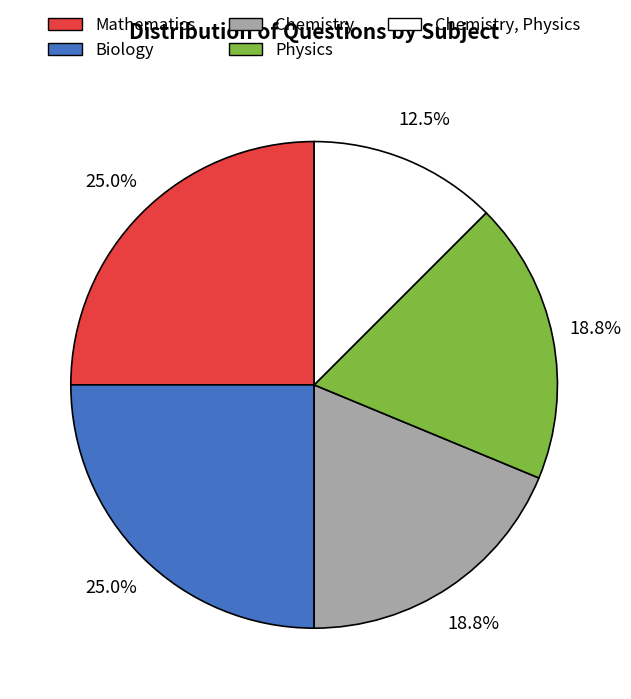

Is there a majority slice in this chart?

No